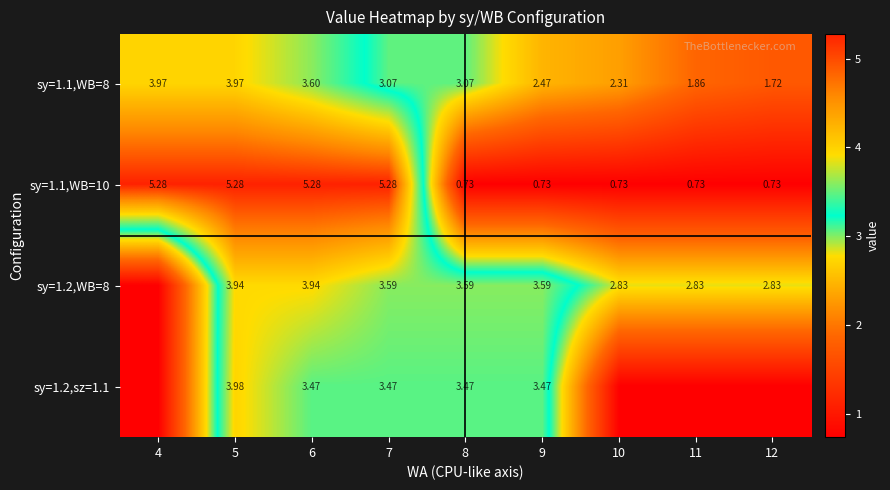

At how many categories does at least one series exceed 3?

6